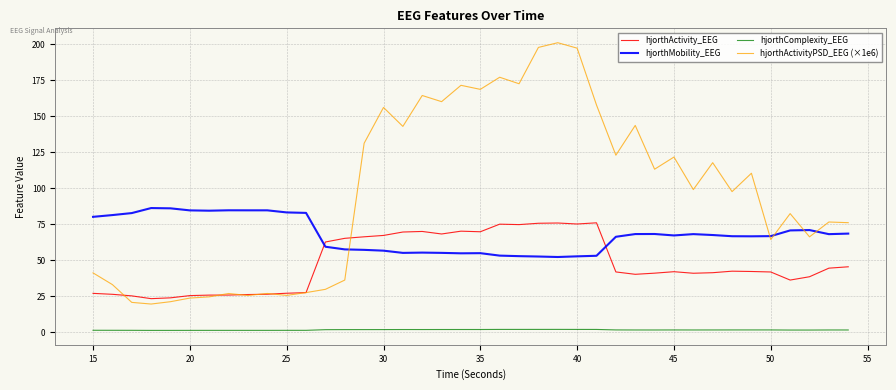

Which series has the largest total across all categories?

hjorthActivityPSD_EEG (×1e6)